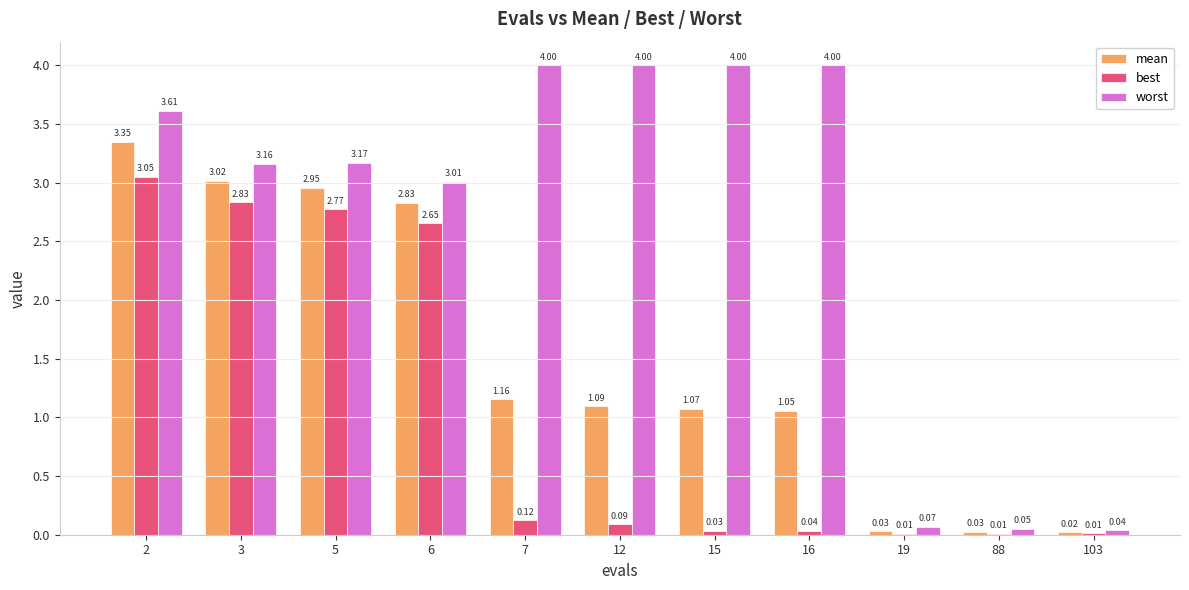

Which series changed the most between 5 and 103?

worst